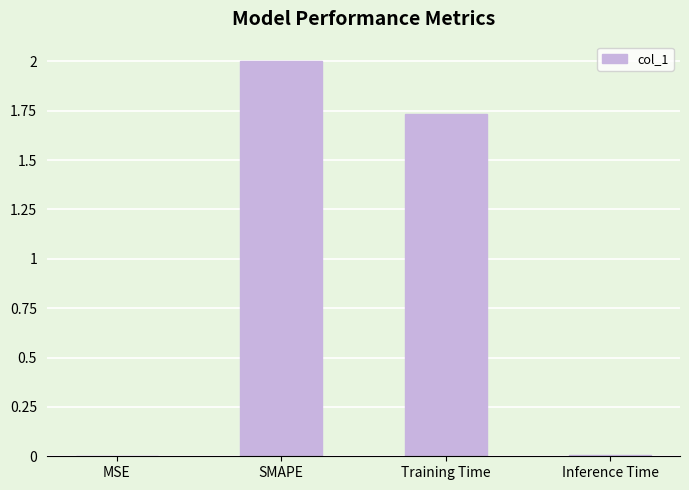

Which label corresponds to the largest value in the chart?

SMAPE